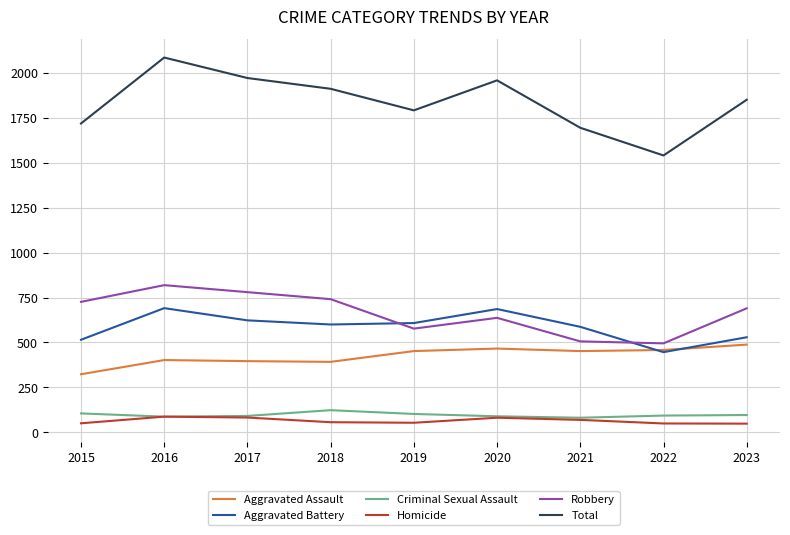

What is the difference between the Aggravated Assault values at 2020 and 2022?

8